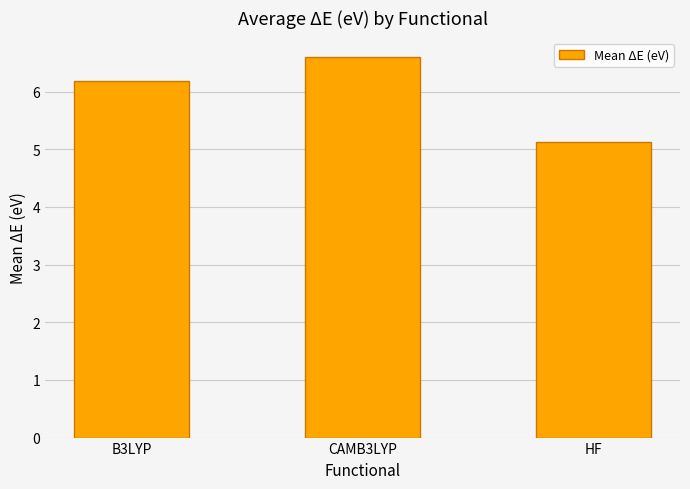

Is it true that the value at B3LYP is 6.2?

True